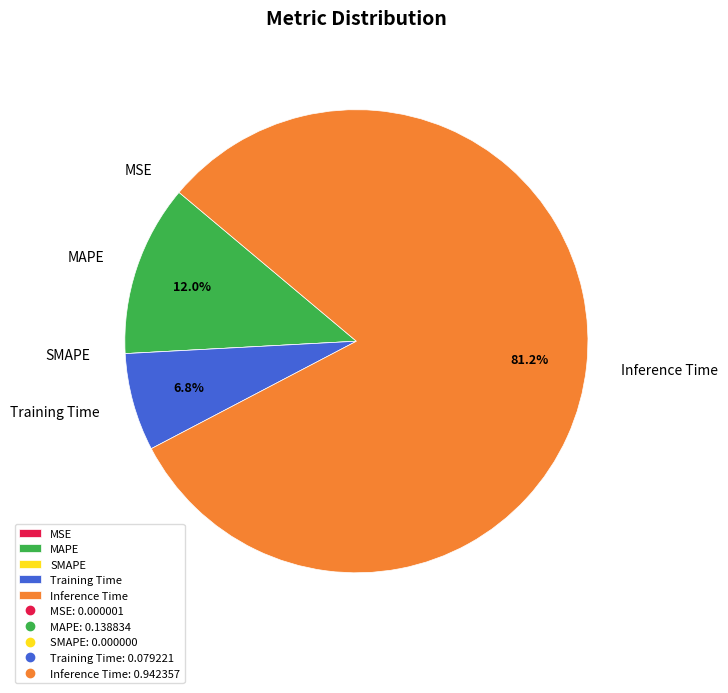

Is it true that Training Time is 7% of the pie?

True